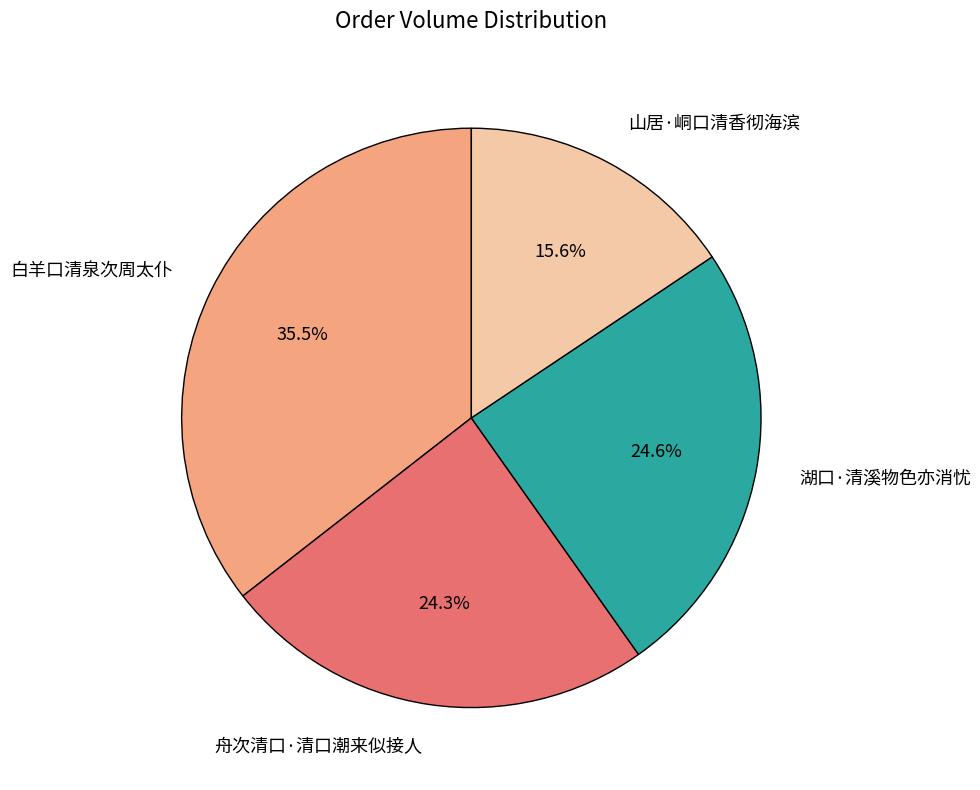

How many segments does this pie chart have?

4